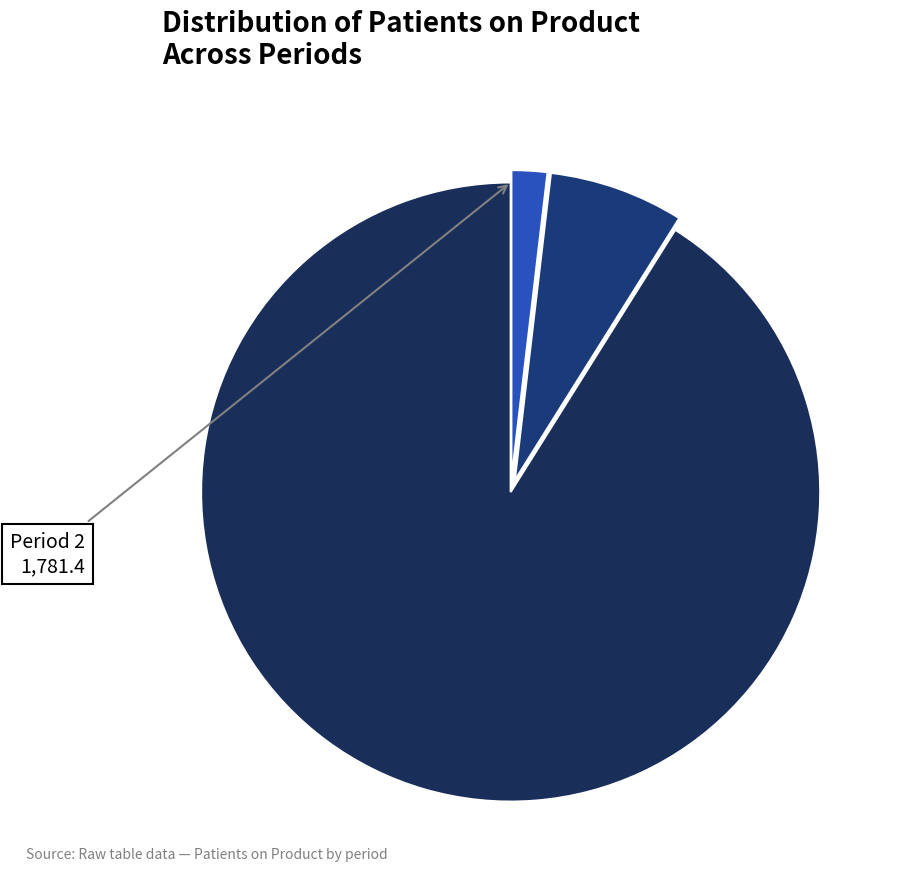

How many slices are in this pie chart?

3